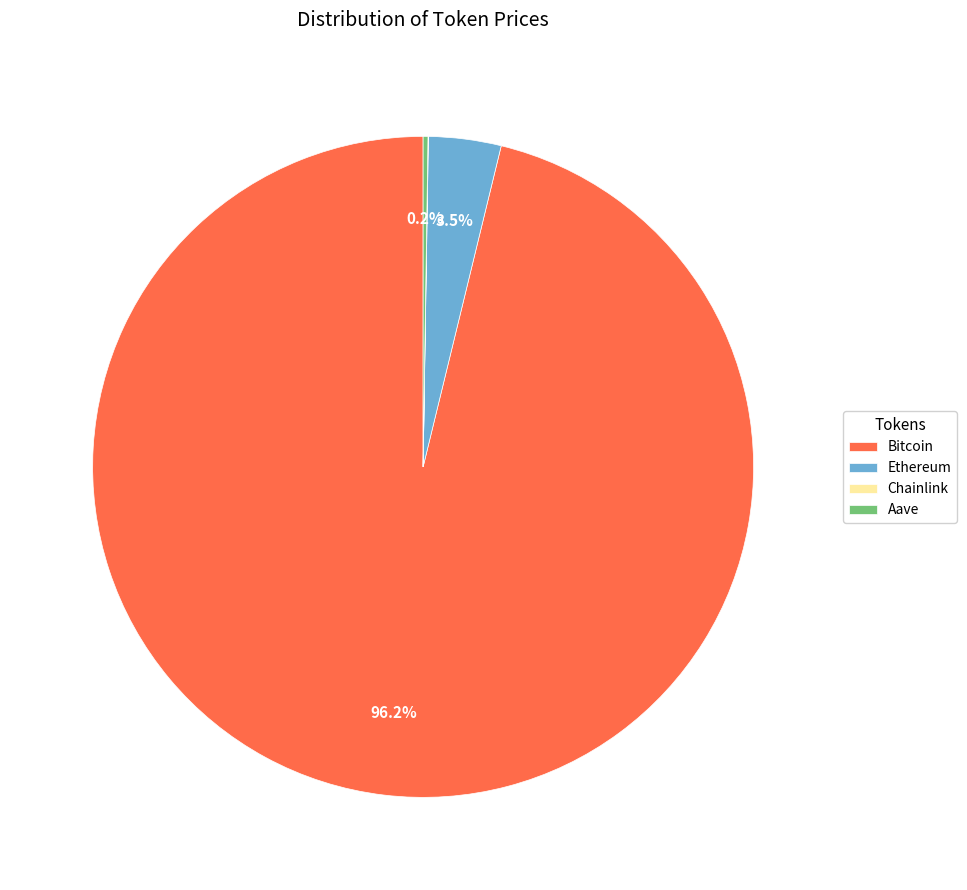

Which has a higher value, Ethereum or Bitcoin?

Bitcoin